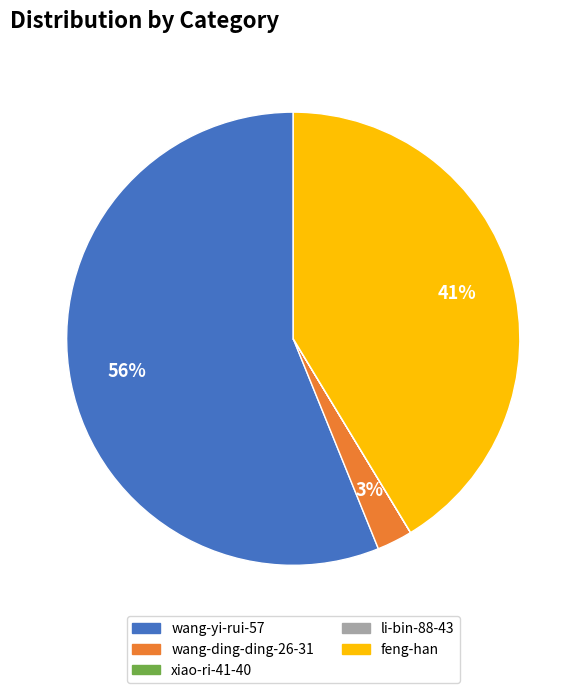

What percentage is the wang-ding-ding-26-31 slice, to the nearest percent?

3%